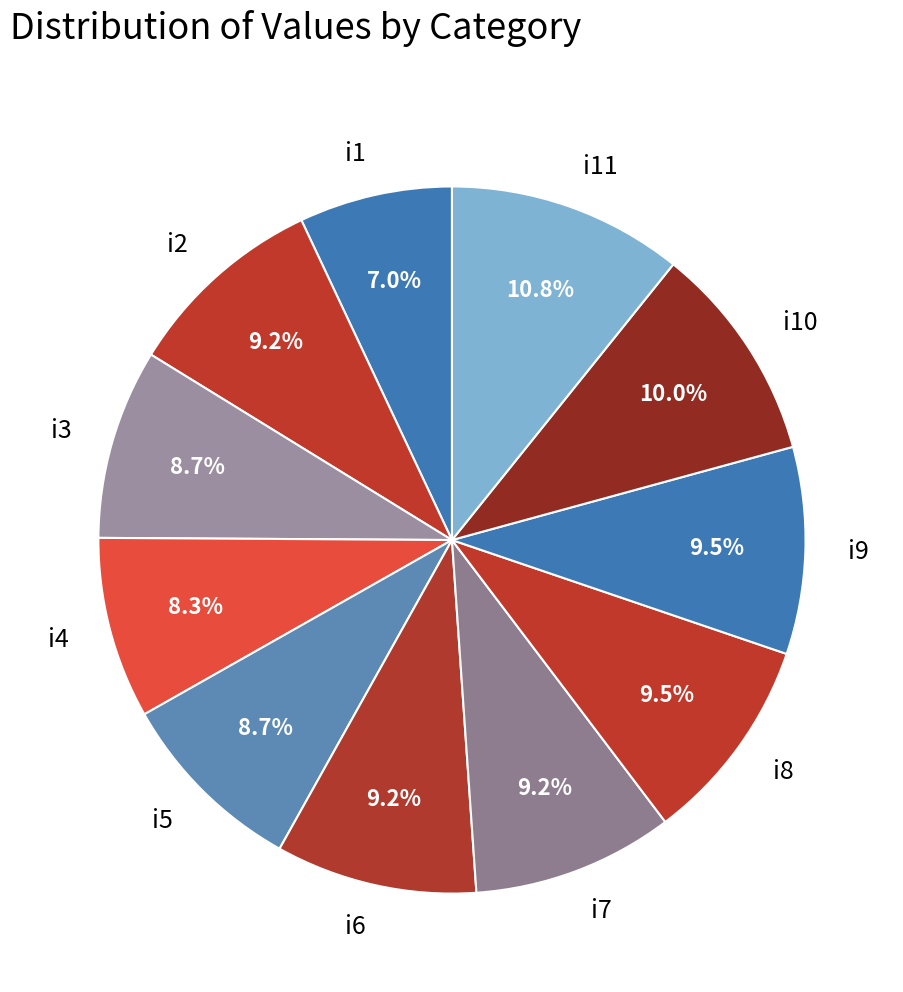

Is it true that i5 is 1% of the pie?

False